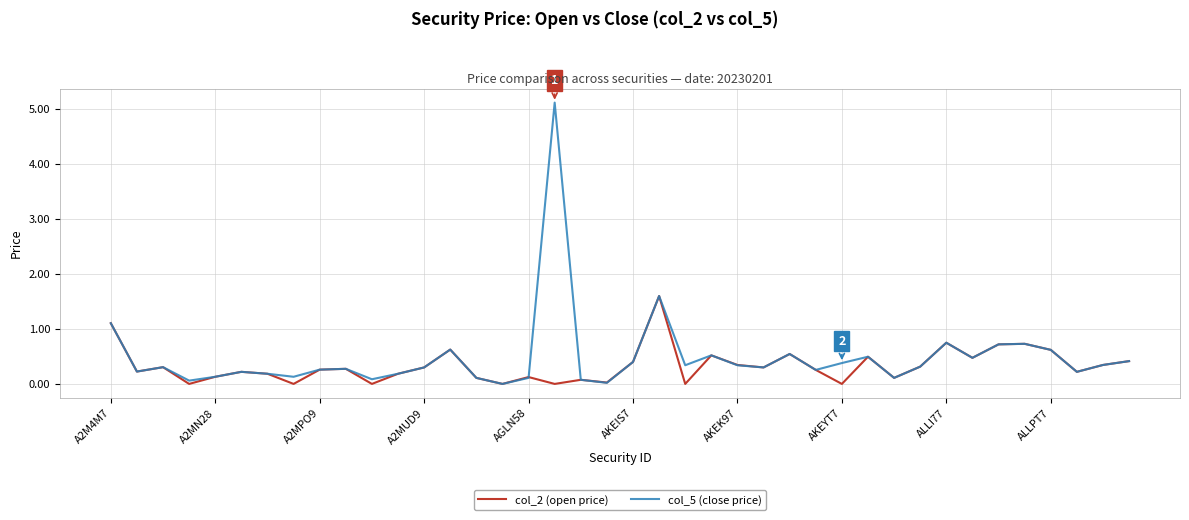

What is the maximum value for col_2 (open price)?

1.6